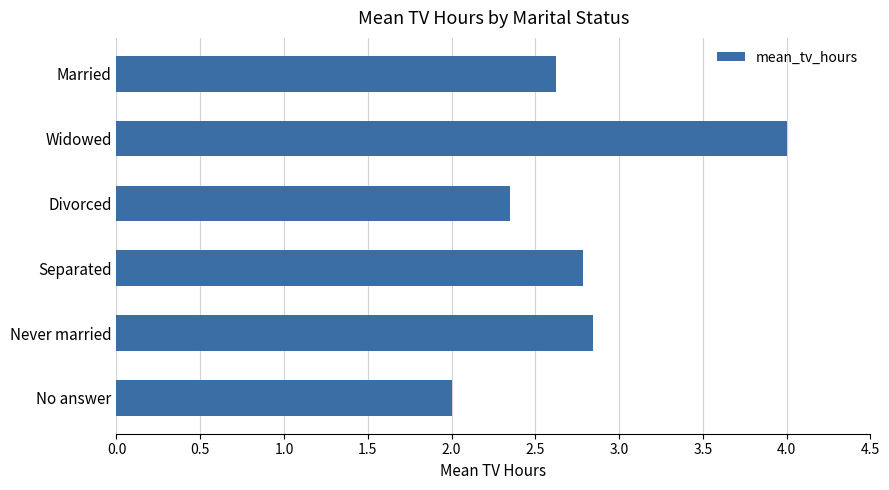

Approximately how many times larger is the value at No answer compared to Separated?

0.7